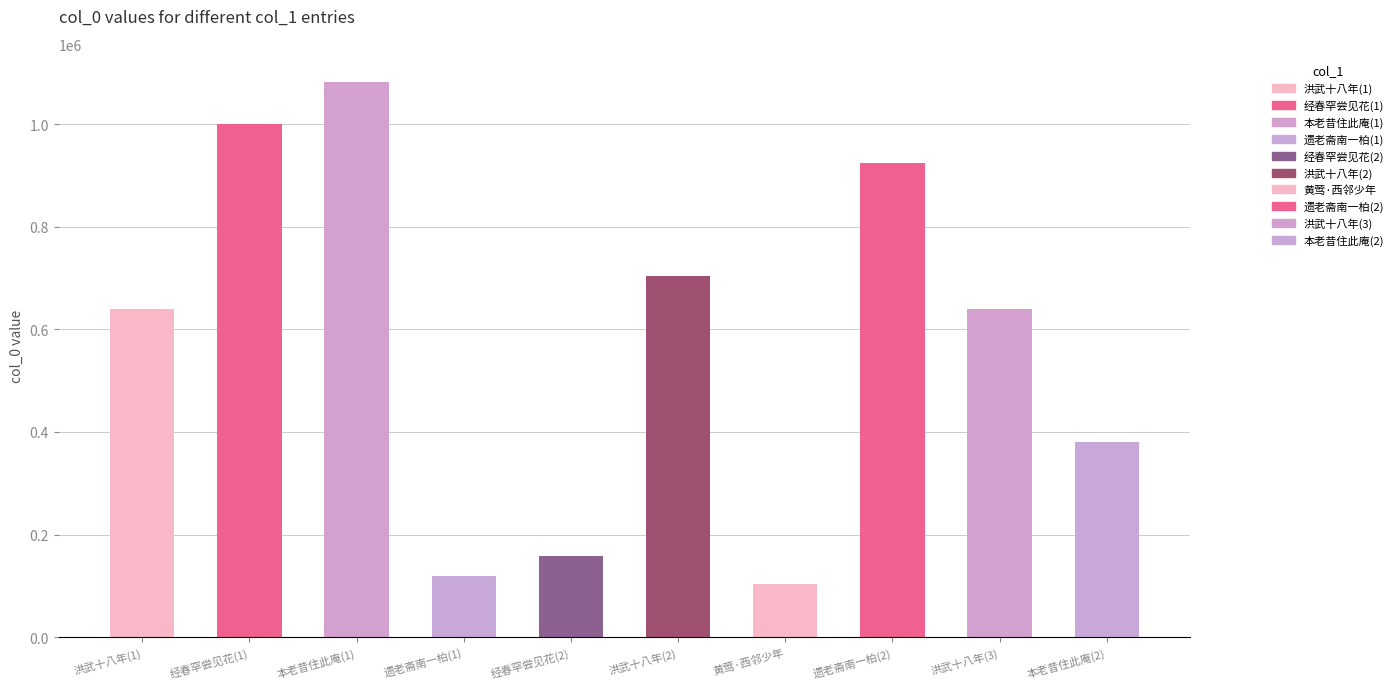

What is the smallest value displayed?

104123